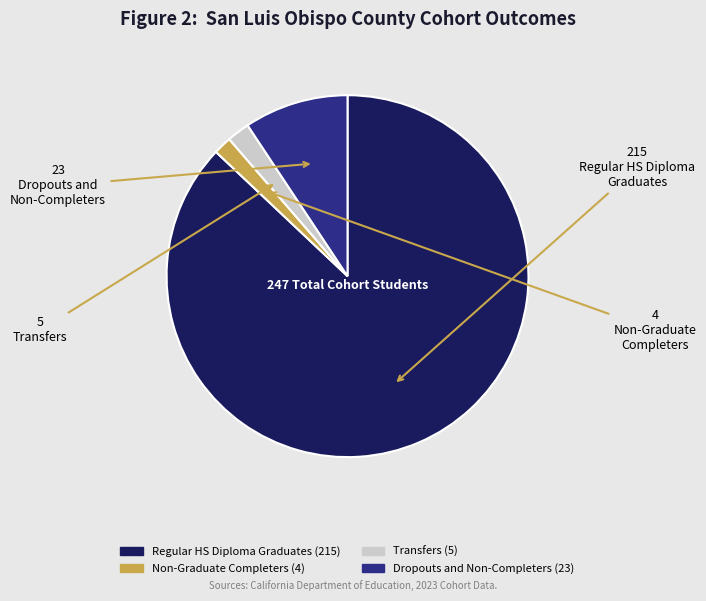

How many slices are in this pie chart?

4